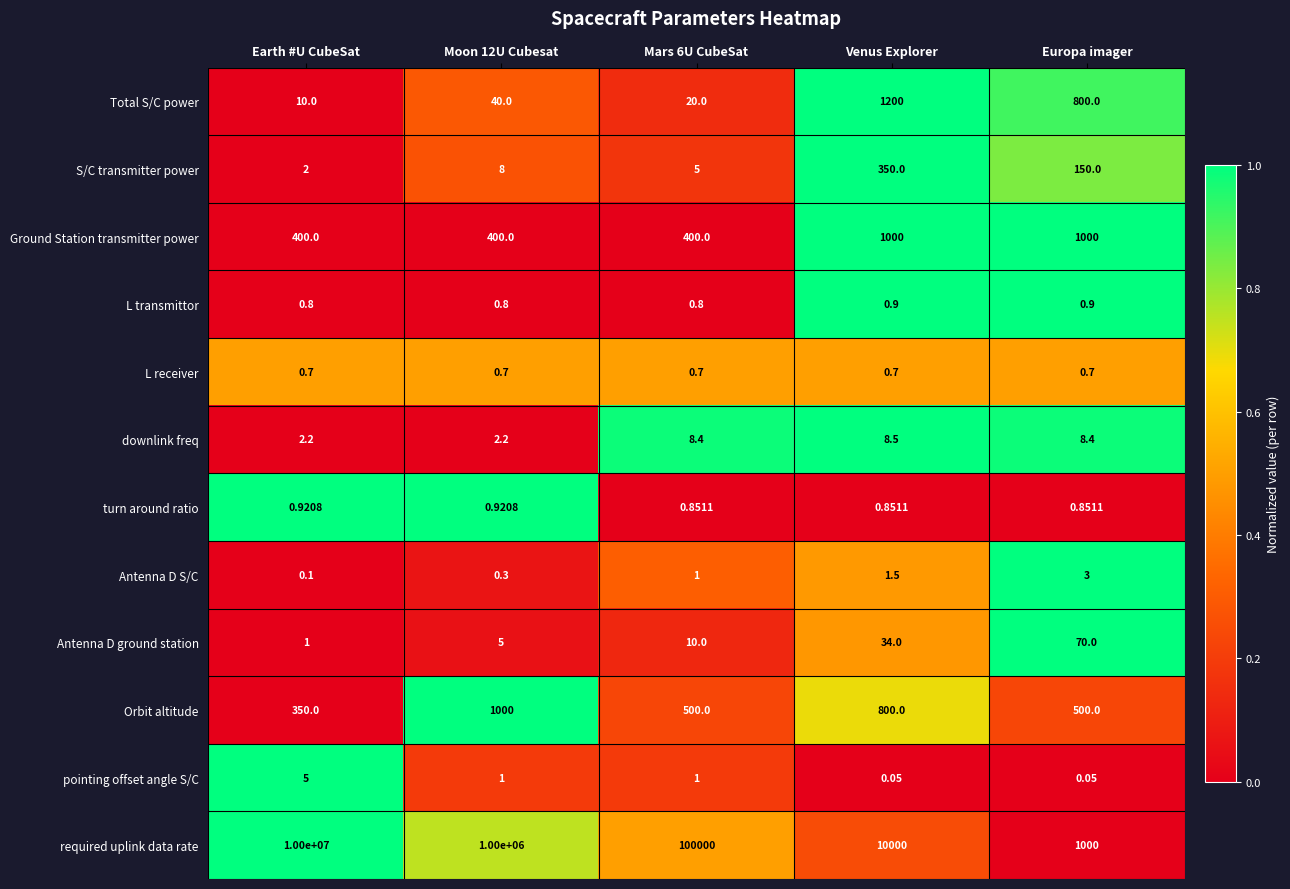

Rank the series at Venus Explorer from highest to lowest value.

required uplink data rate, Total S/C power, Ground Station transmitter power, Orbit altitude, S/C transmitter power, Antenna D ground station, downlink freq, Antenna D S/C, L transmittor, turn around ratio, L receiver, pointing offset angle S/C